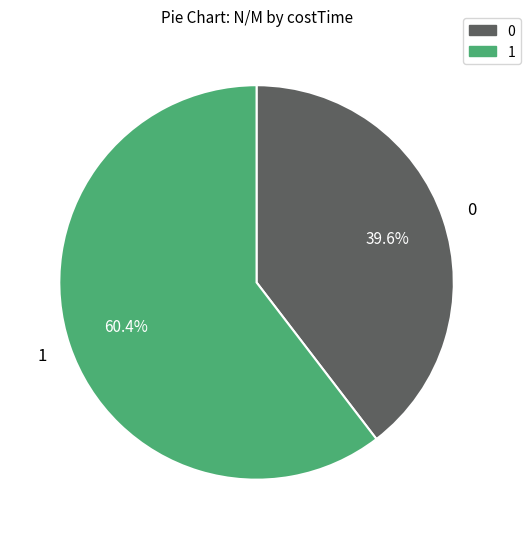

To the nearest percent, what is the average slice percentage?

50%